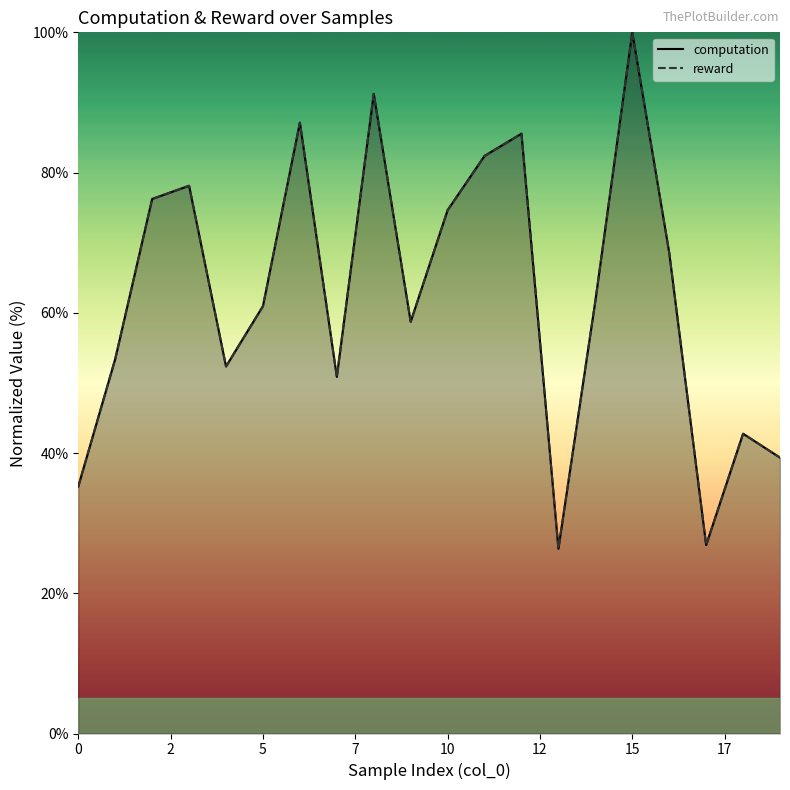

What is the label of the 10th point from the left?

9